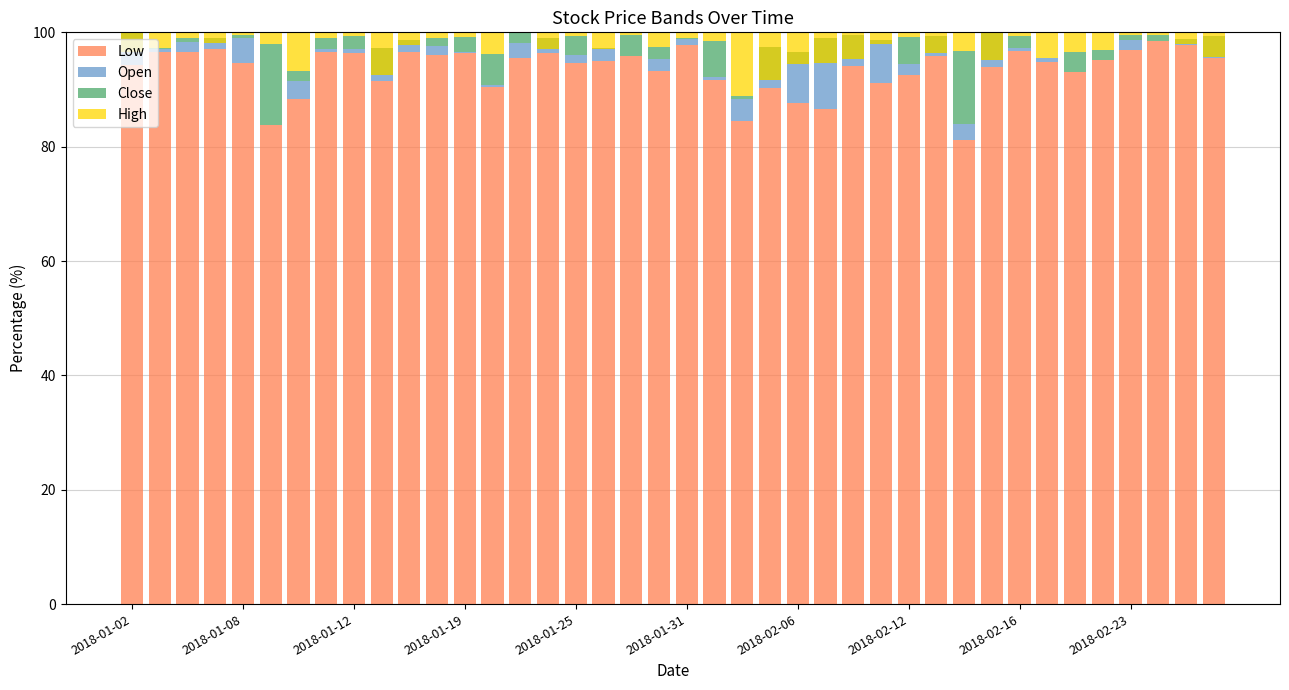

Which series has the largest total across all categories?

Low